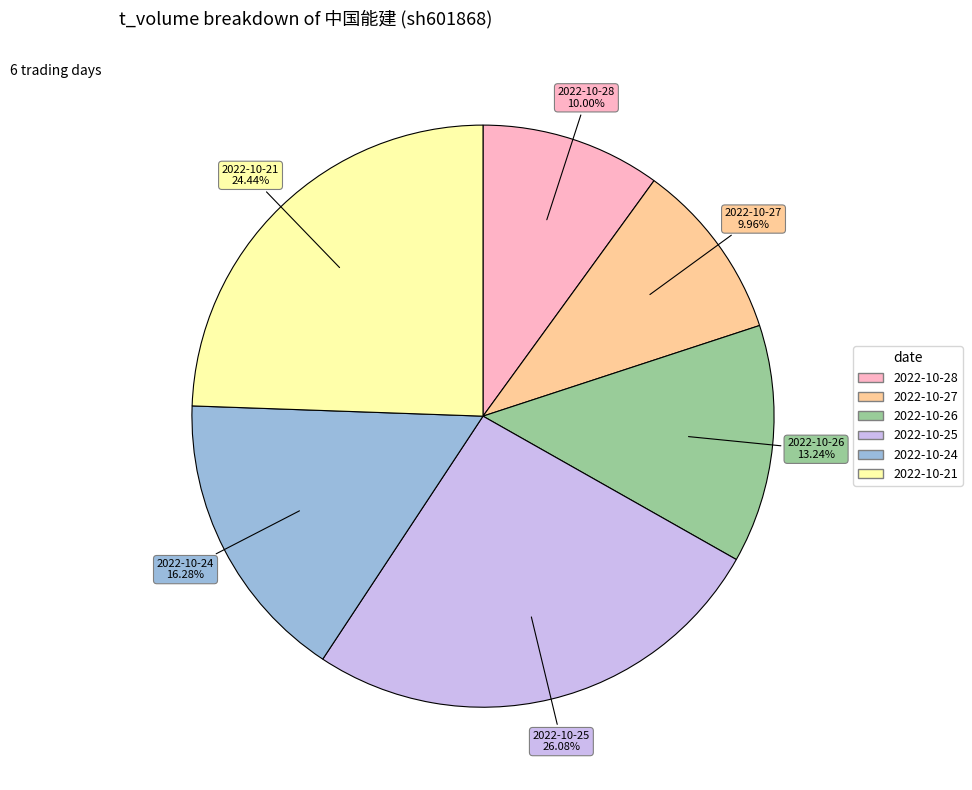

To the nearest percent, what is the average slice percentage?

17%